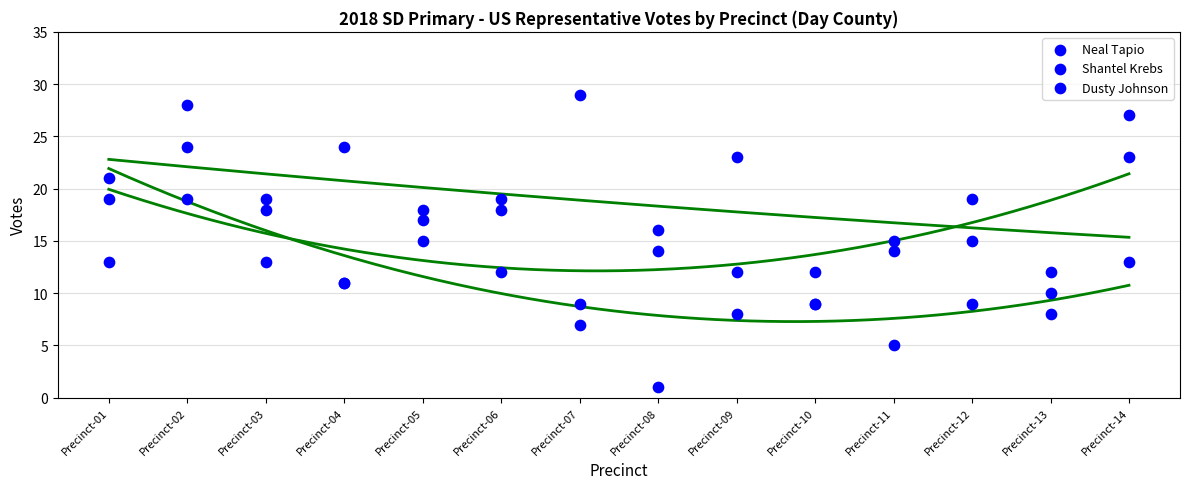

What are all the series names shown in the legend?

Neal Tapio, Shantel Krebs, Dusty Johnson